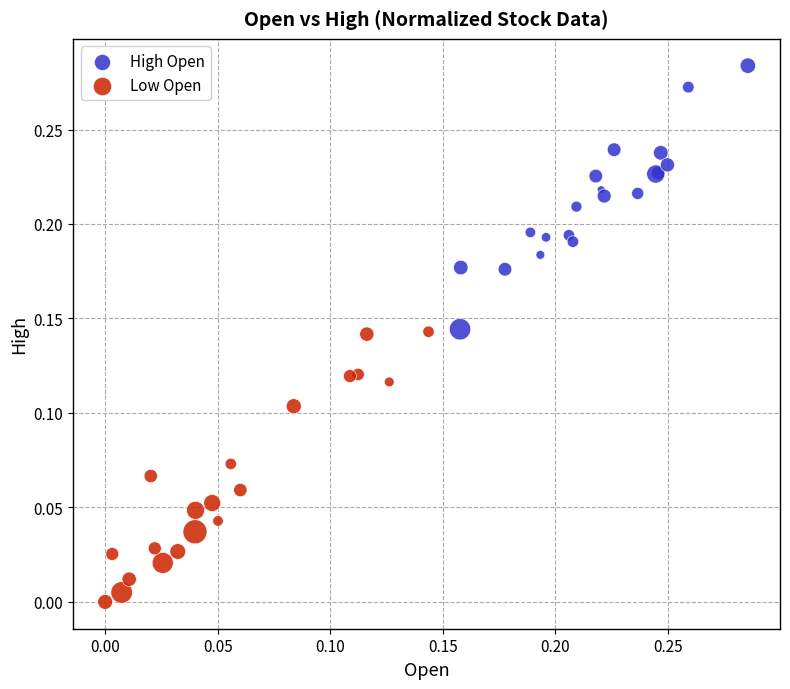

Which series reaches the minimum Y coordinate?

Low Open